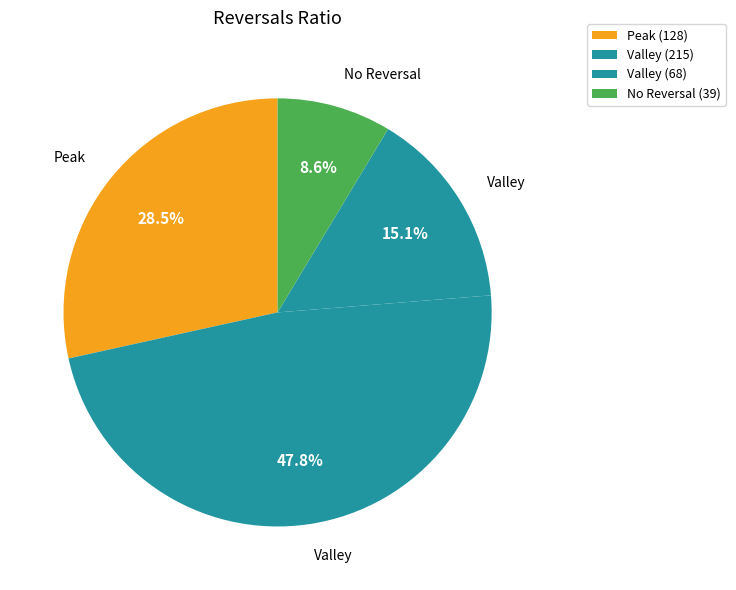

How many segments does this pie chart have?

4